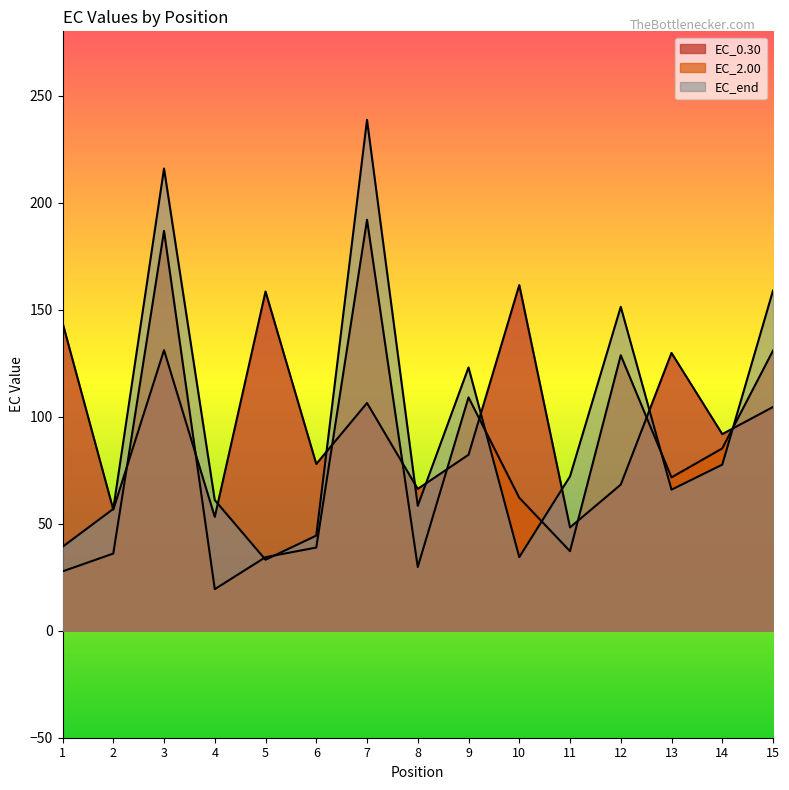

Which series has the largest total across all categories?

EC_0.30